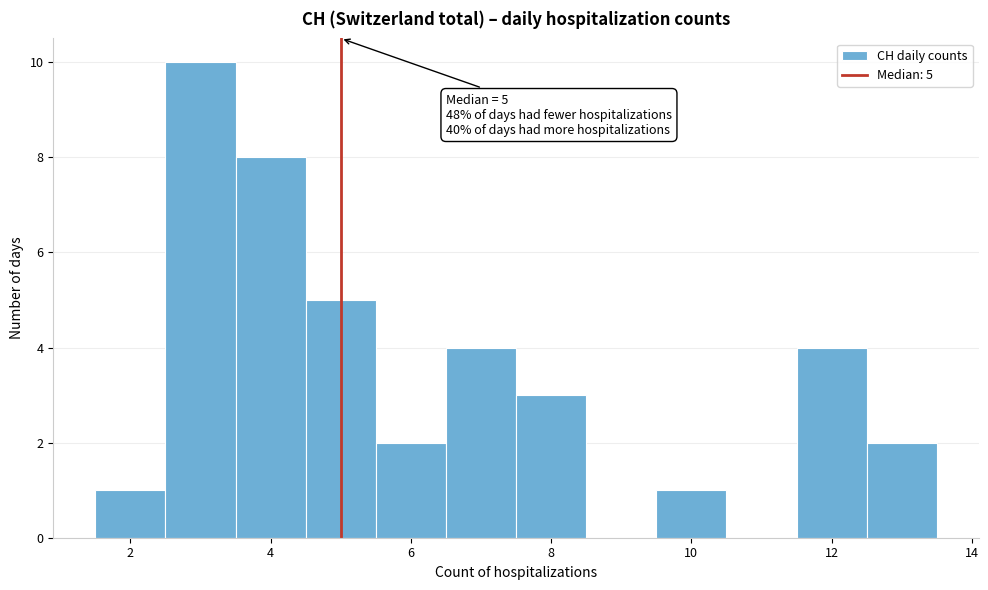

Over which range of the x-axis is the bar tallest?

2.5 to 3.5